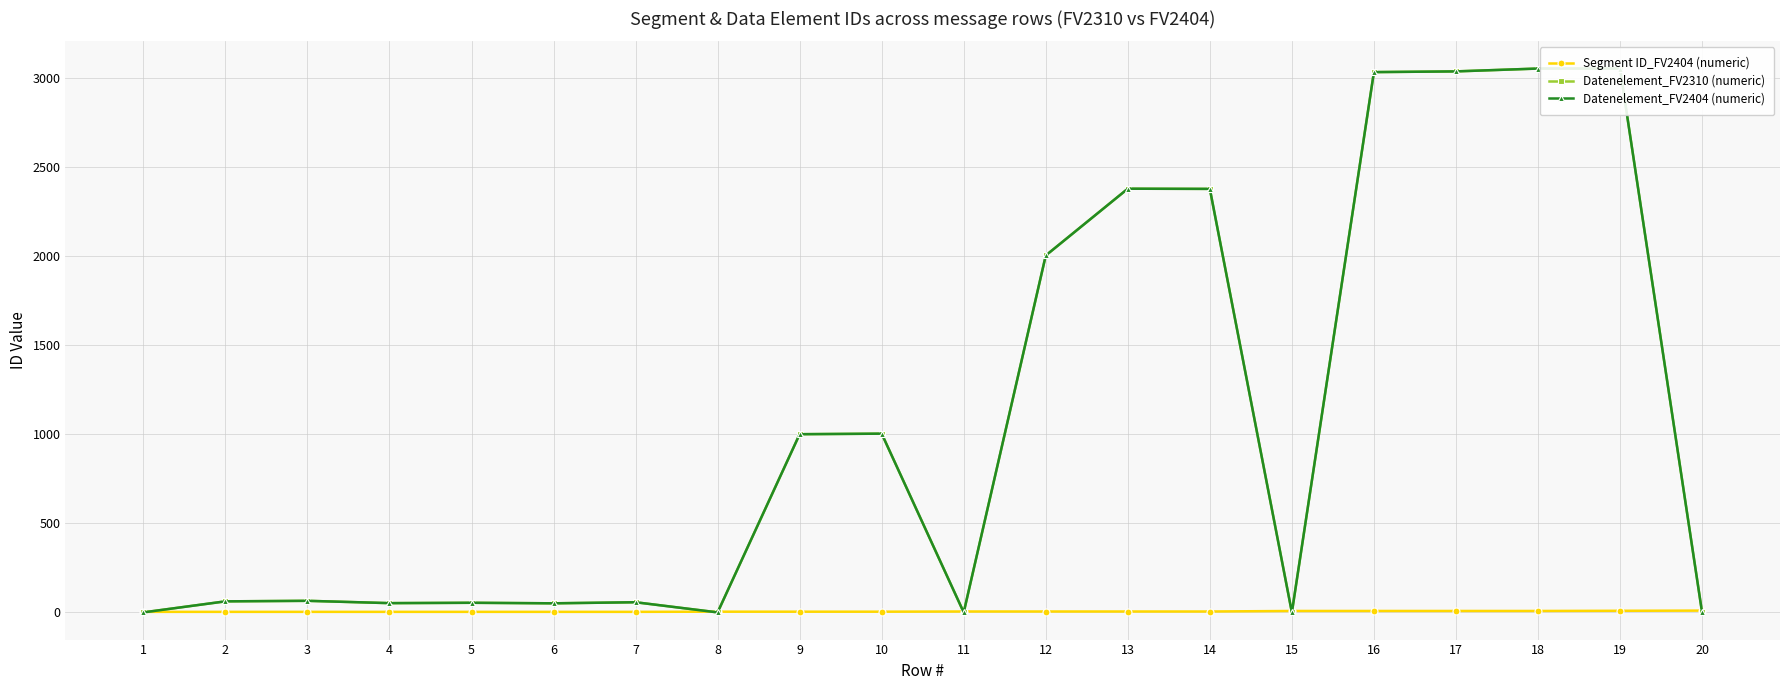

Which series changed the most between 4 and 9?

Datenelement_FV2310 (numeric)